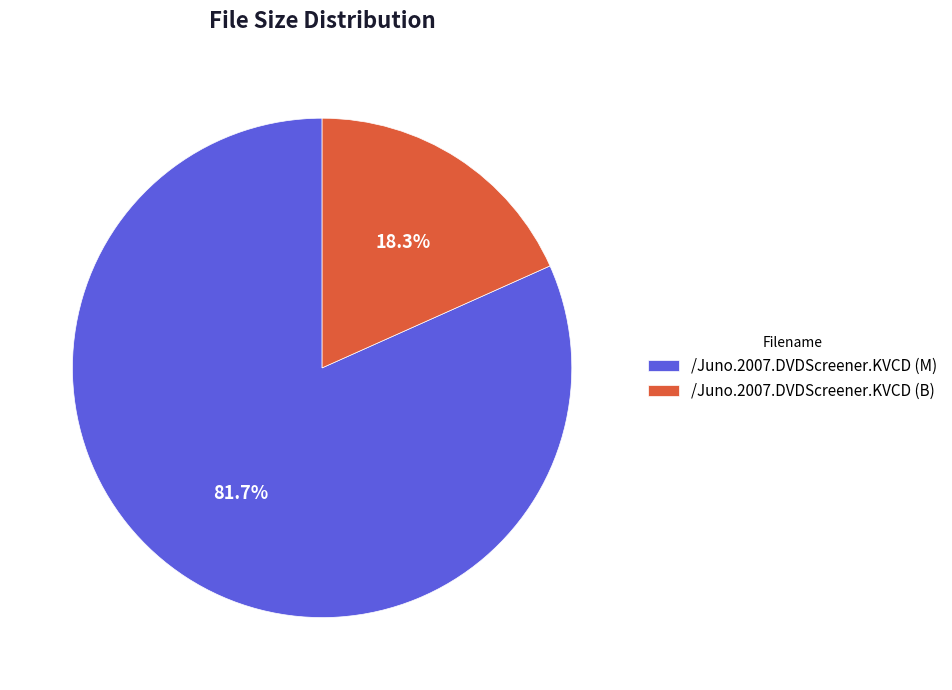

Rank the categories by value from lowest to highest.

/Juno.2007.DVDScreener.KVCD (B), /Juno.2007.DVDScreener.KVCD (M)